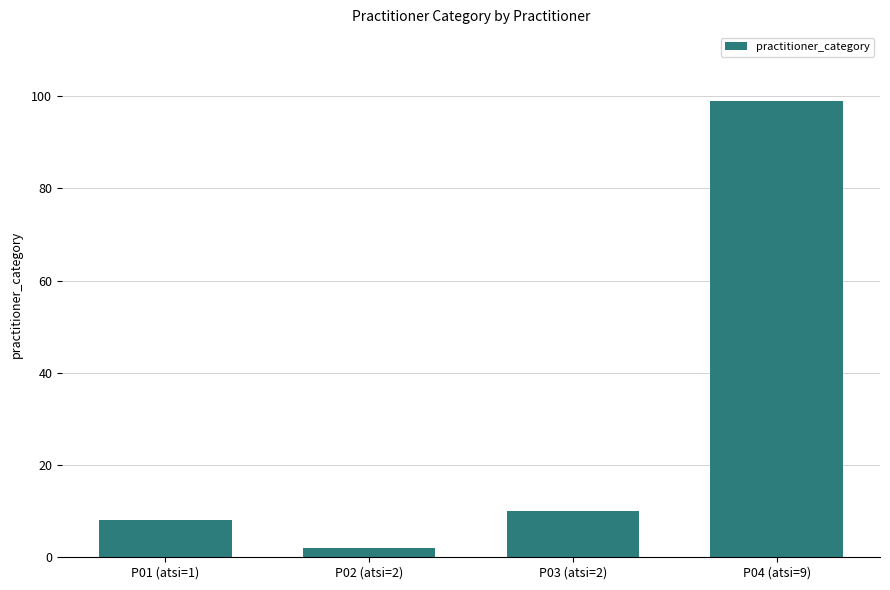

How many data points are less than 10?

2